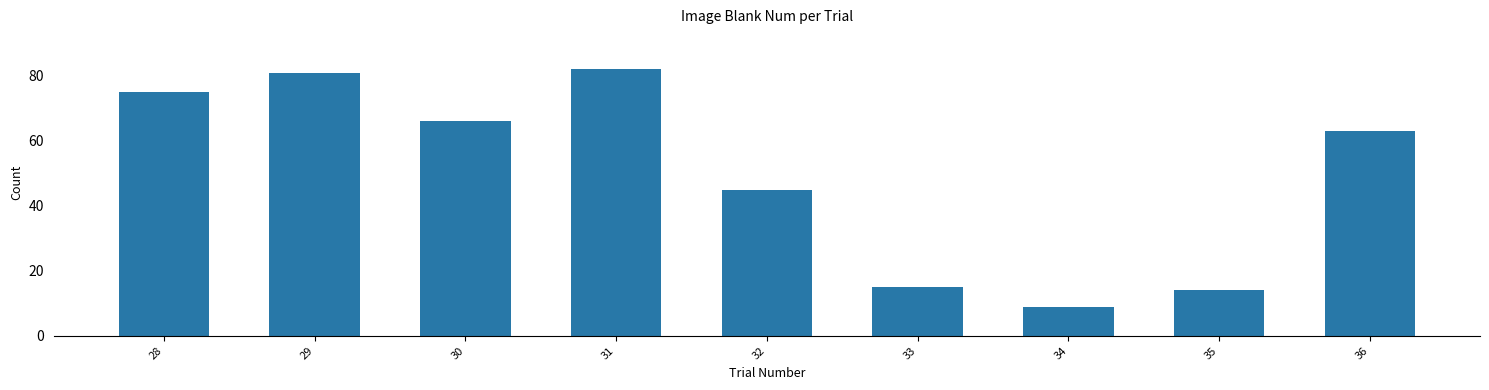

Reading left to right, list all the values displayed in this chart.

75	81	66	82	45	15	9	14	63